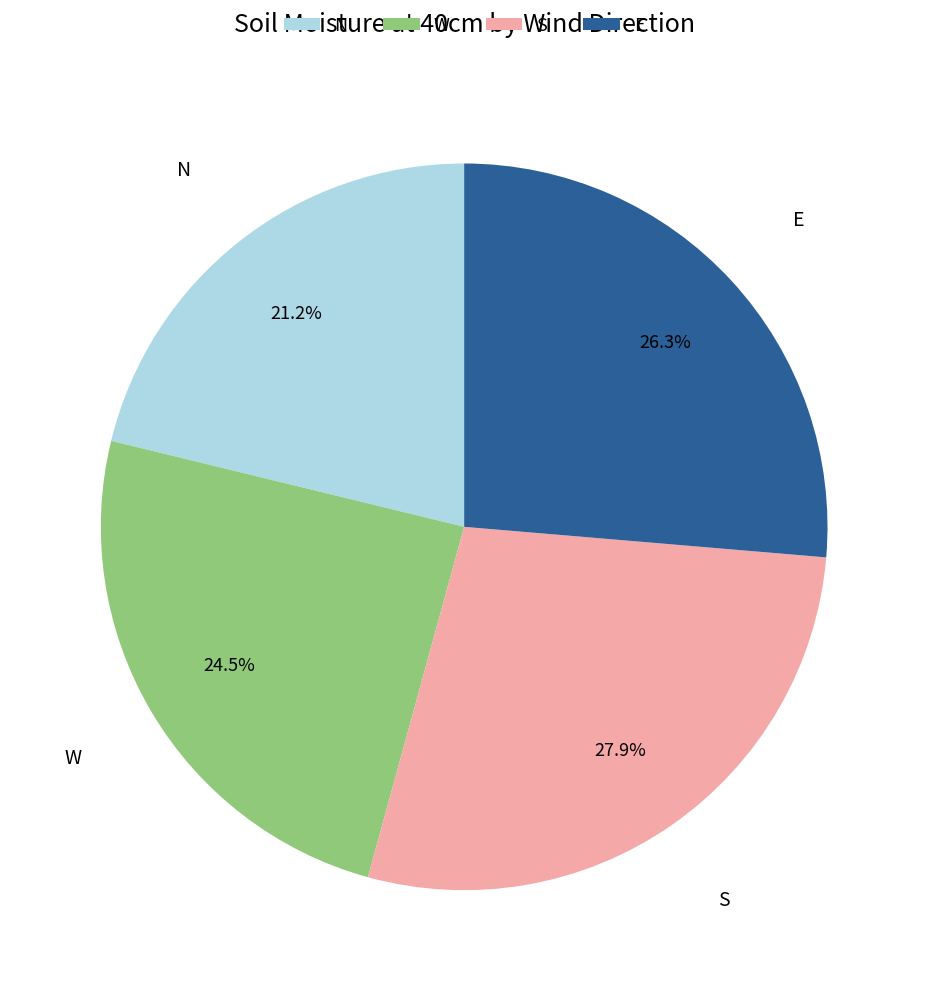

Is E the majority of the pie?

No